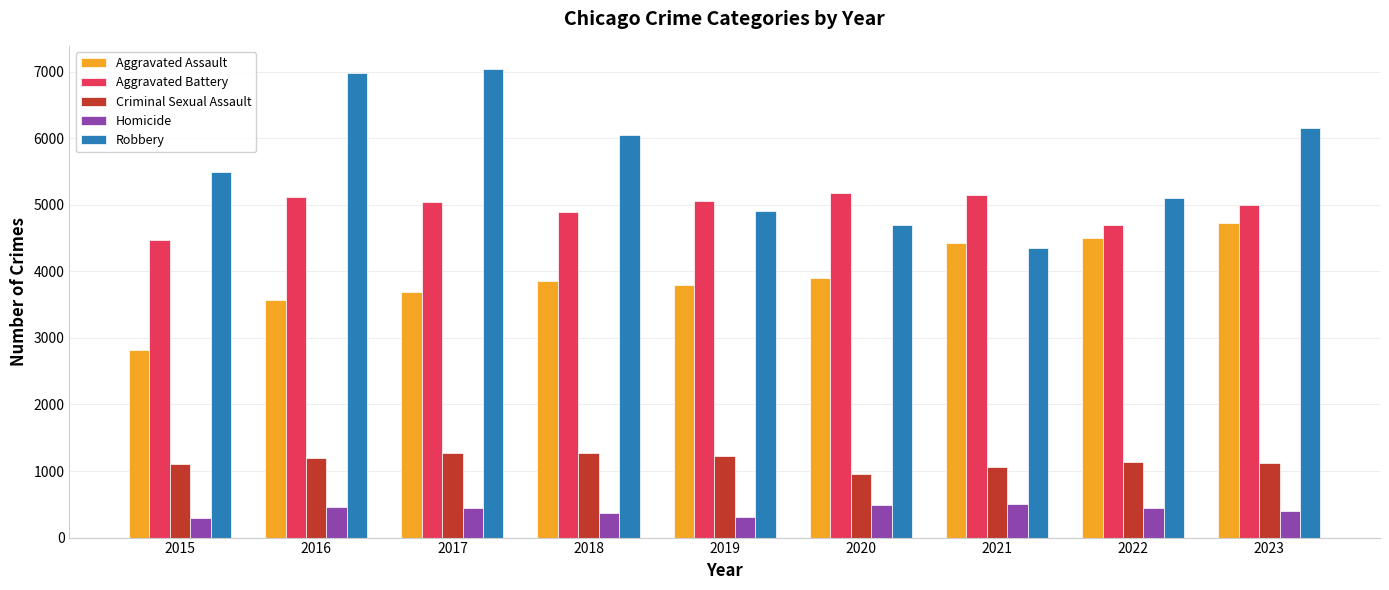

Where does the Homicide series first go above 440?

2016